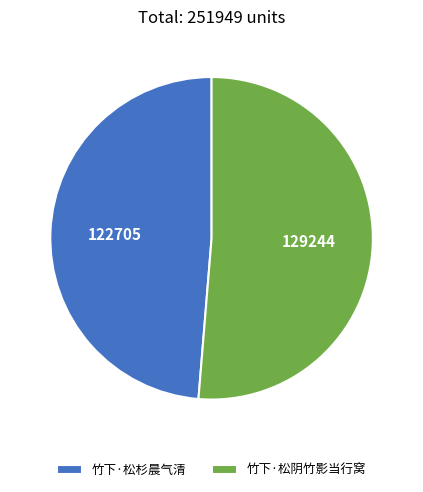

True or false: 竹下·松杉晨气清 accounts for 49% of the total.

True